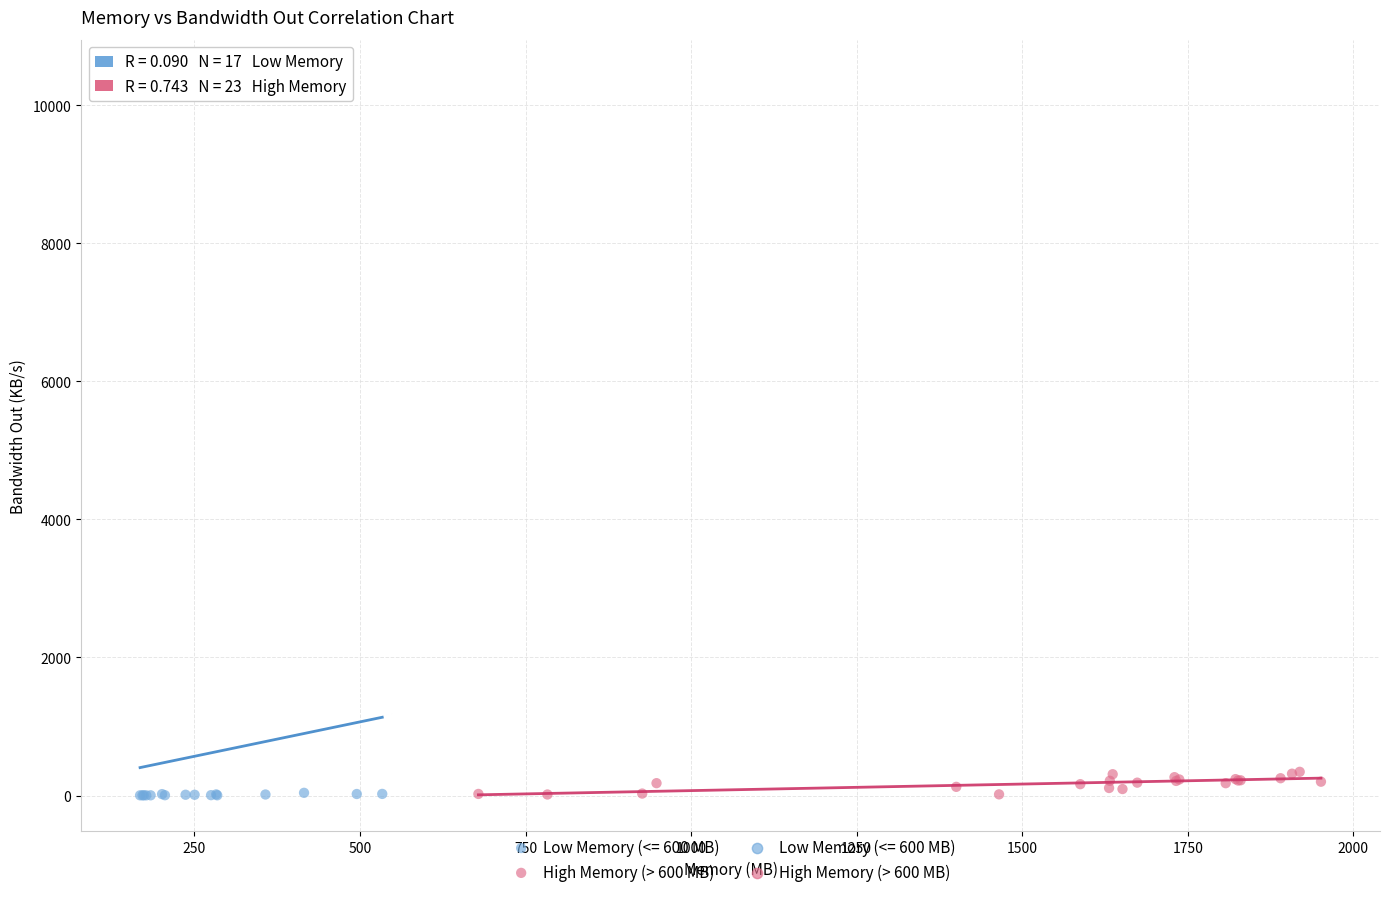

Which series reaches the maximum Y coordinate?

Low Memory (<= 600 MB)